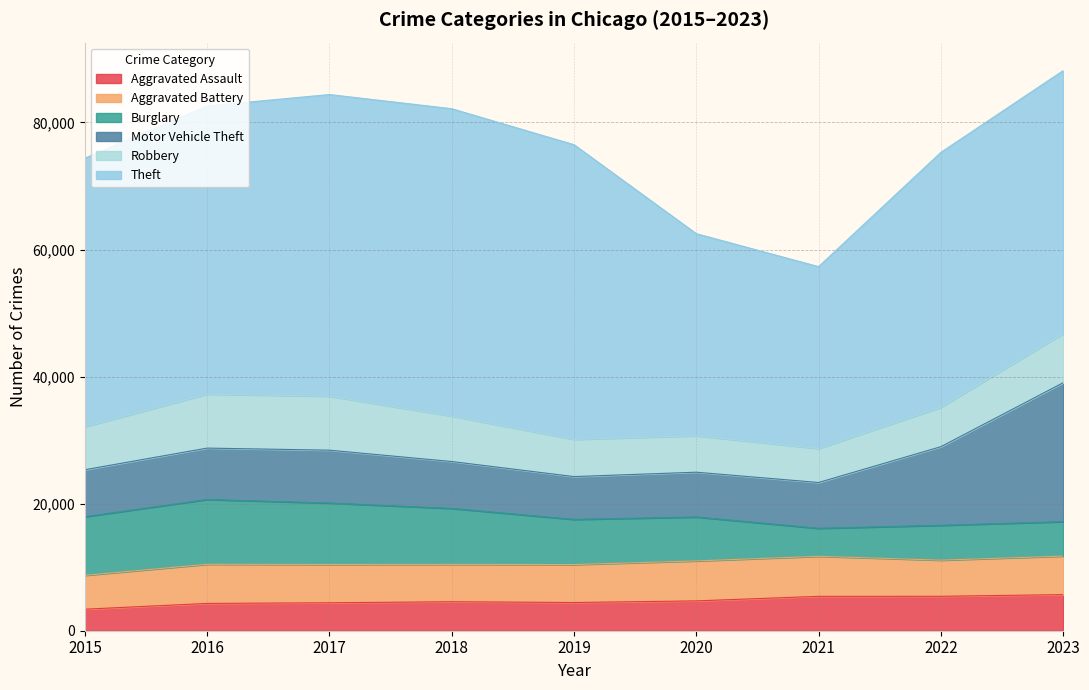

What is the difference between the highest and lowest values at 2020?

27114